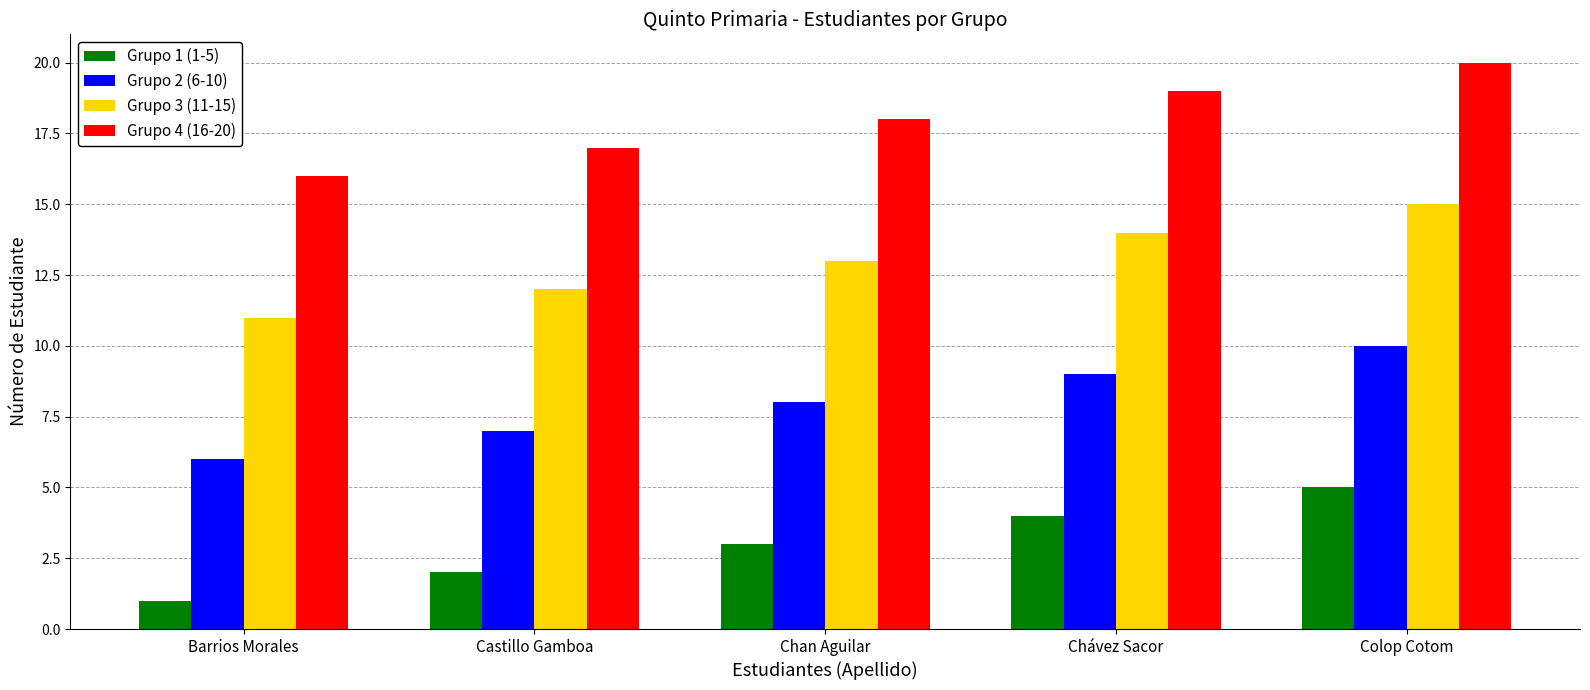

What is the sum of the Grupo 2 (6-10) values at Barrios Morales and Colop Cotom?

16